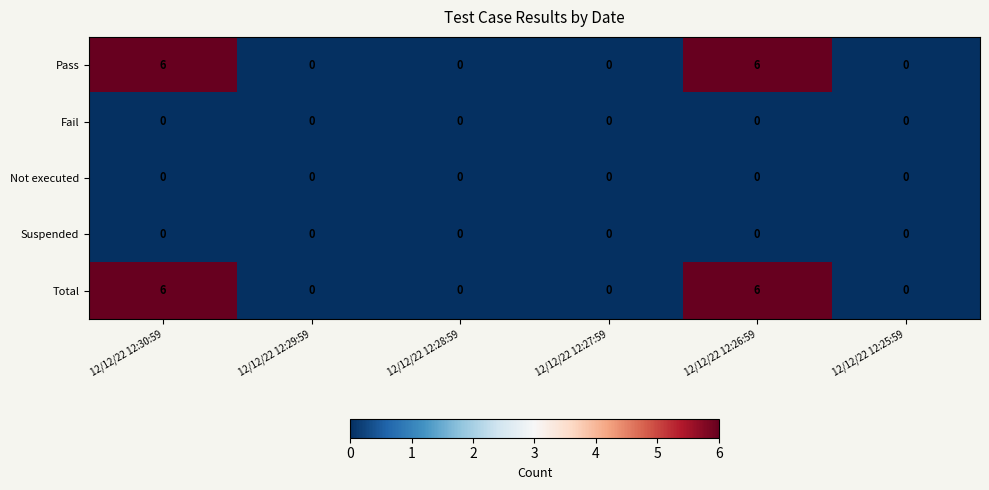

Reading left to right, what are all the values shown in this chart?

Pass: 6	0	0	0	6	0
Fail: 0	0	0	0	0	0
Not executed: 0	0	0	0	0	0
Suspended: 0	0	0	0	0	0
Total: 6	0	0	0	6	0